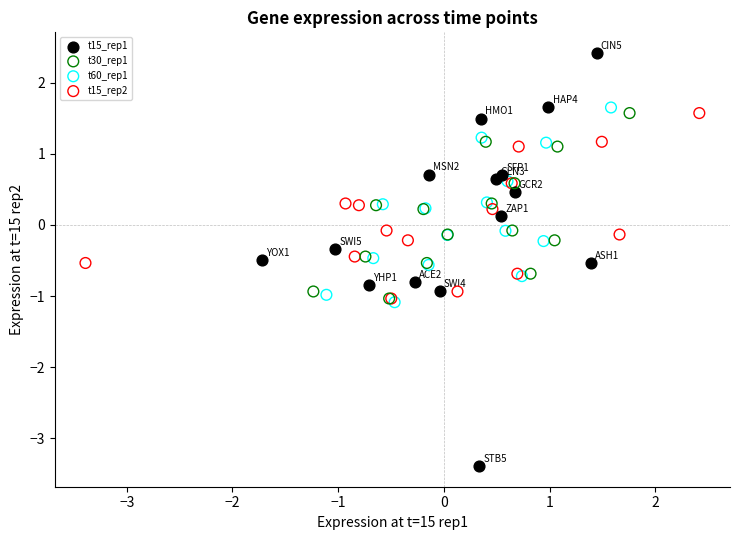

Which series has the widest spread of Y values?

t15_rep1